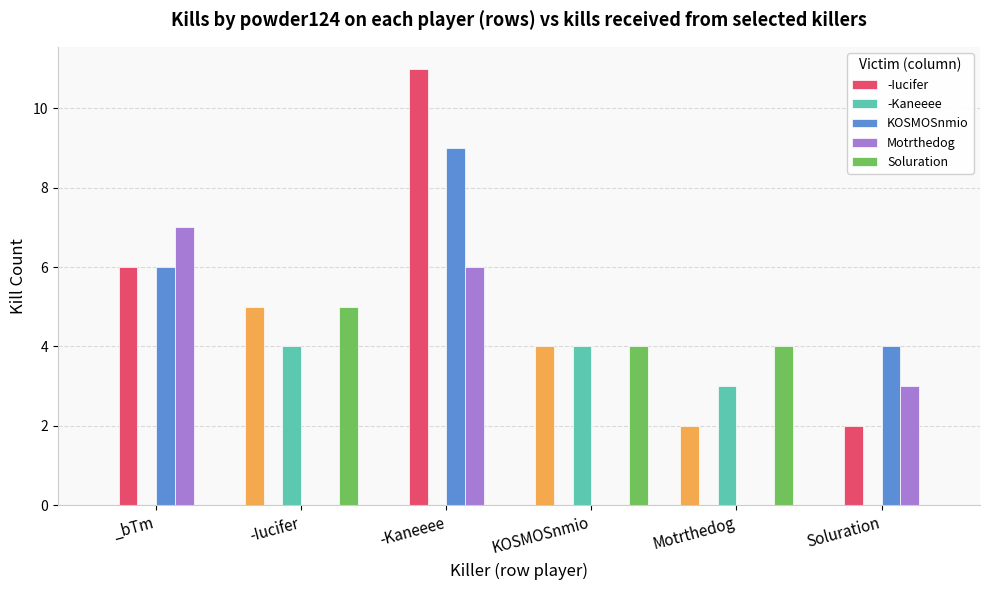

What is the label of the 1st bar from the right?

Soluration